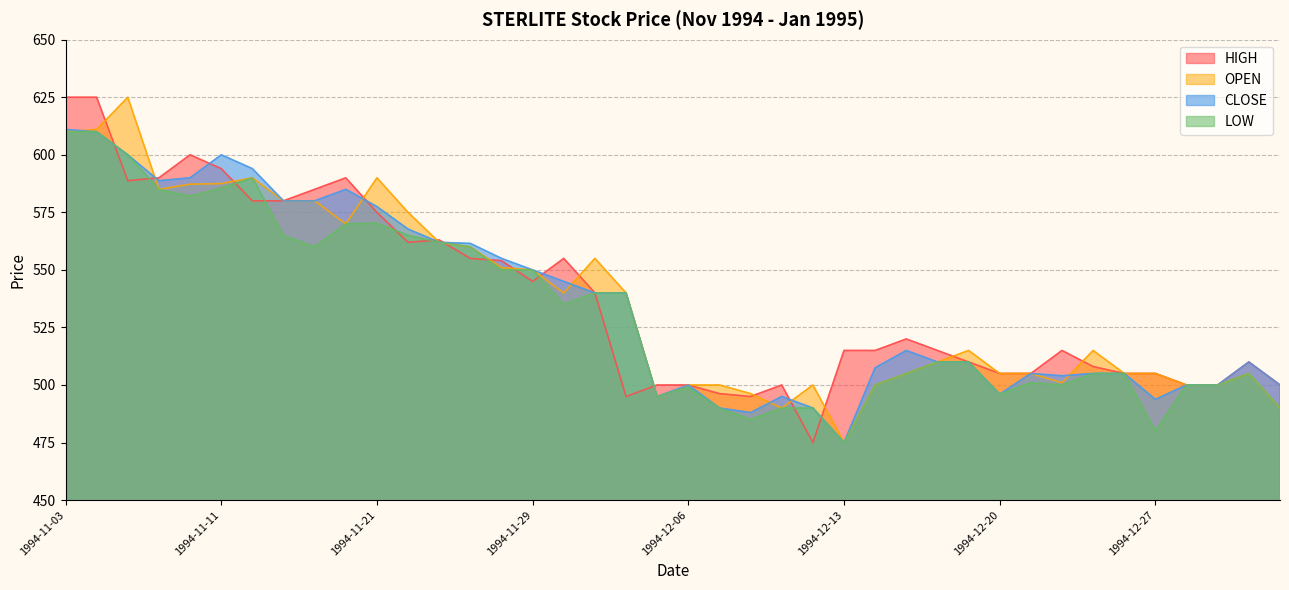

List the series in order of their peak value, lowest first.

LOW, CLOSE, HIGH, OPEN